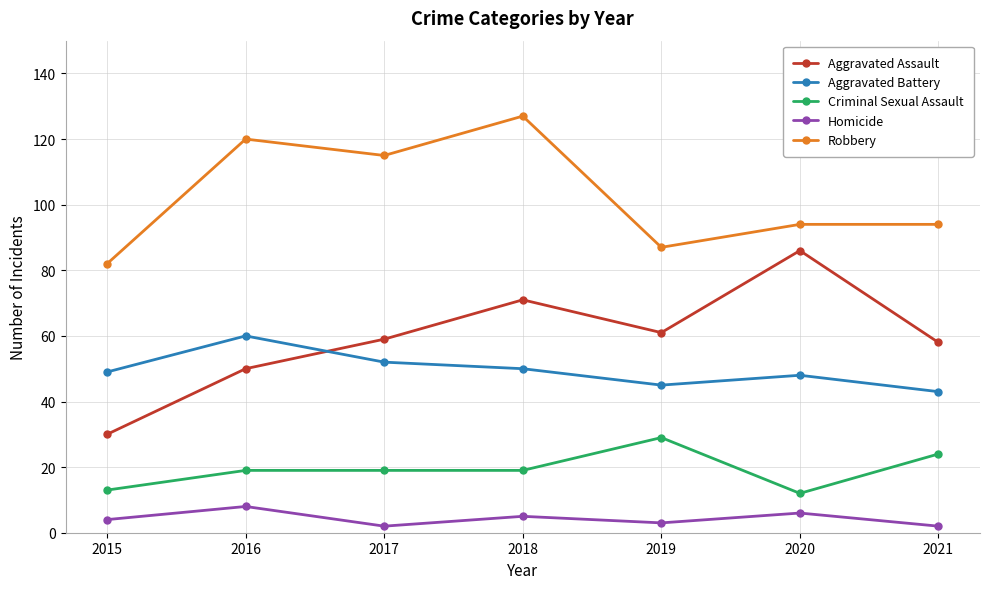

What is the difference between the highest and lowest values at 2015?

78